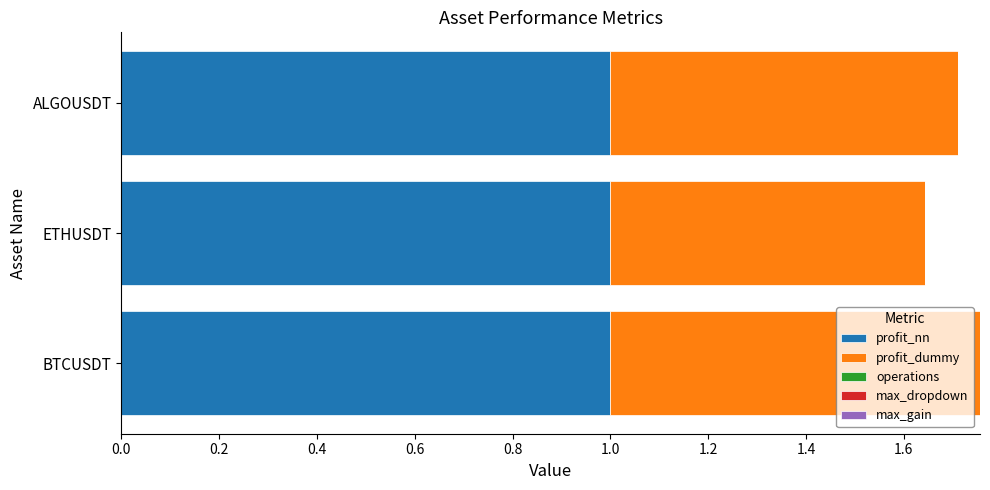

What is the total value across all series at ALGOUSDT?

1.7